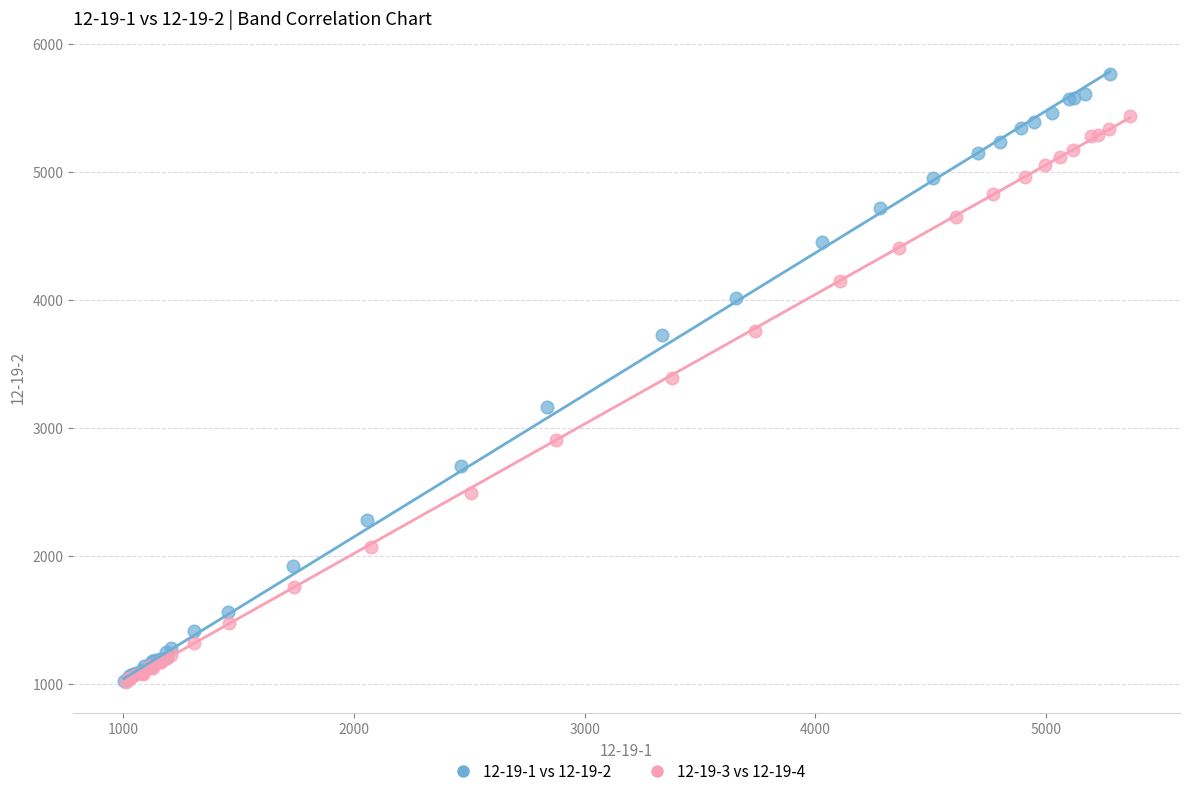

What are all the series names shown in the legend?

12-19-1 vs 12-19-2, 12-19-3 vs 12-19-4